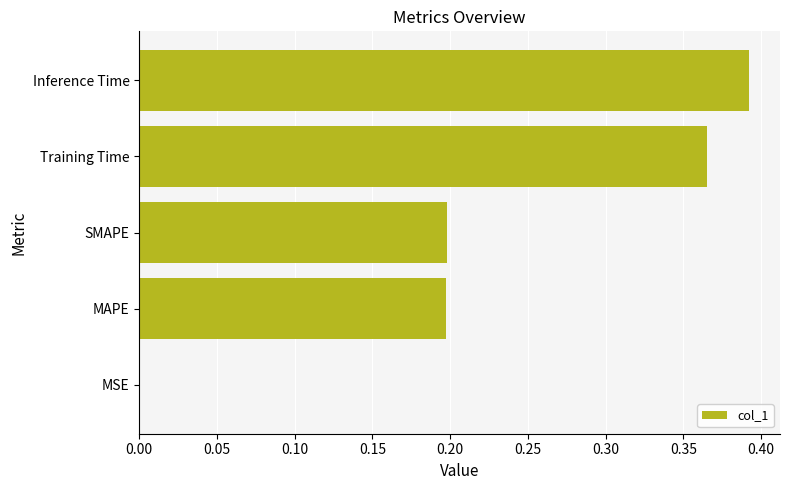

True or false: the data shows 0.2 at SMAPE.

True